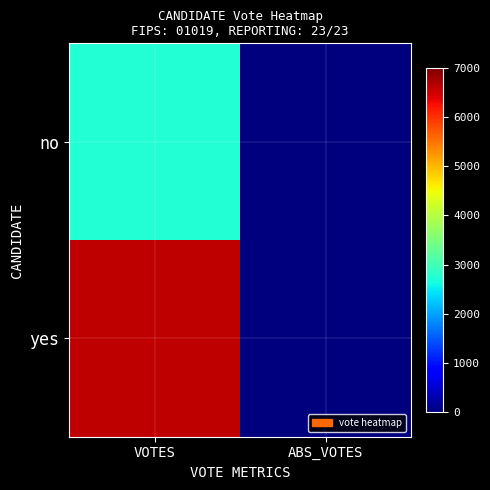

Reading left to right, list all the values displayed in this chart.

no: VOTES=2751	ABS_VOTES=0
yes: VOTES=6604	ABS_VOTES=0